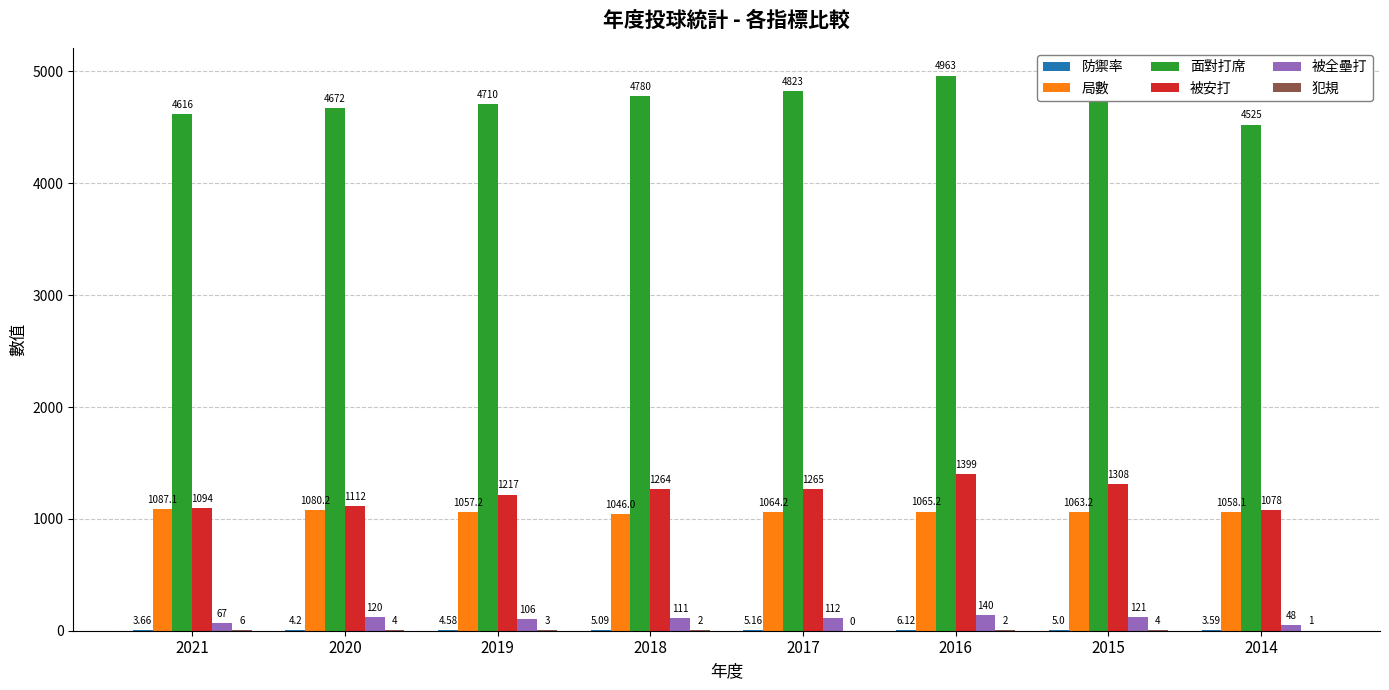

Between 2021 and 2018, which series saw the biggest shift?

被安打